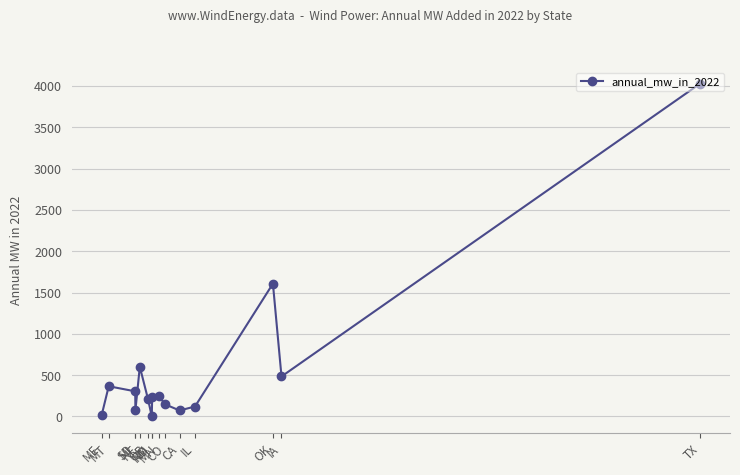

Is it true that the value at CA is 72.3?

True